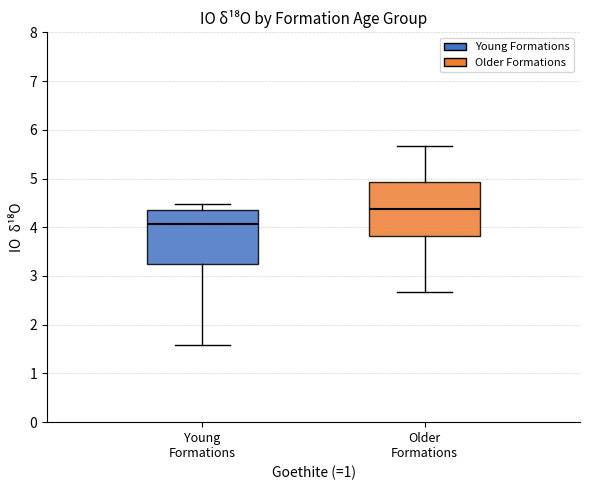

Where does the median line of the box for Older Formations sit on the y-axis? The values are not printed on the chart, so give them approximately, as read against the axis.

4.4